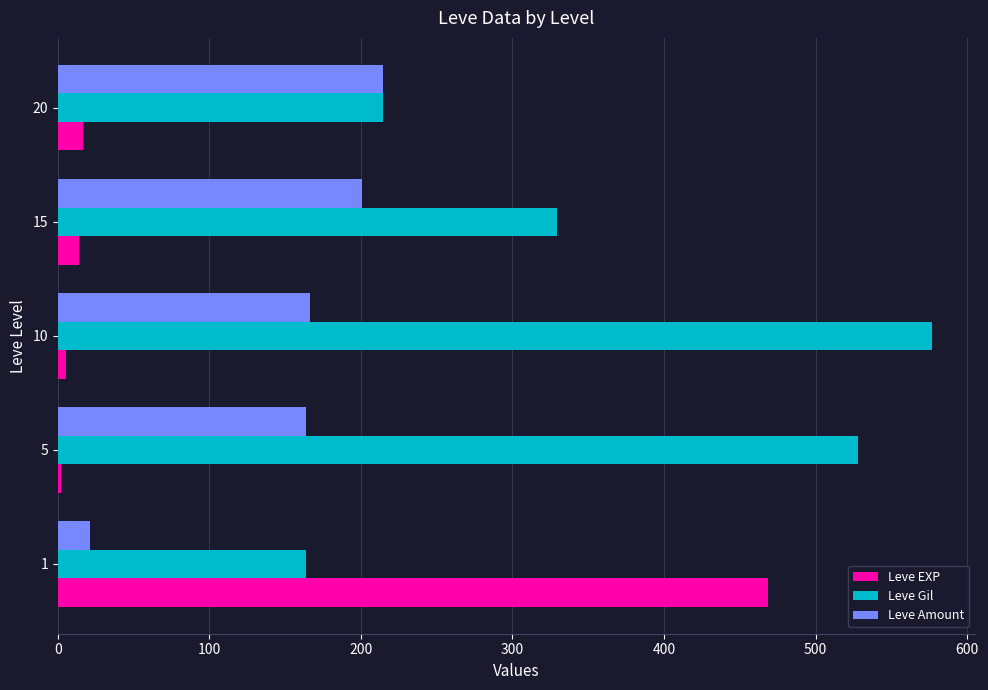

How many data points in Leve Gil are less than 329?

2